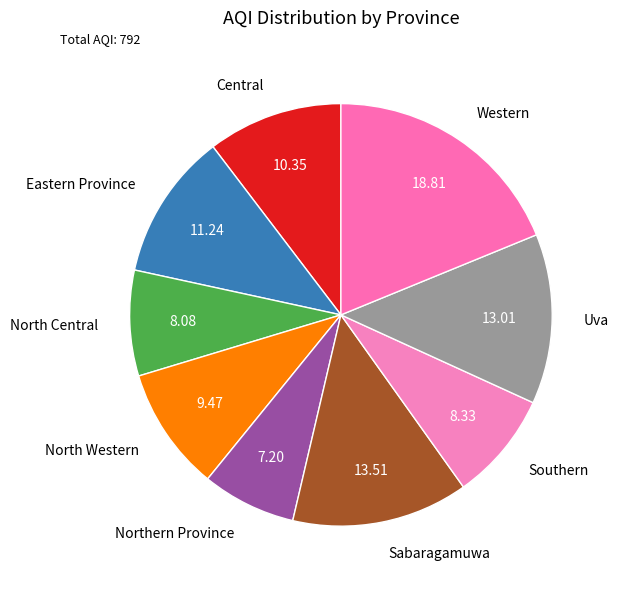

Which slice is the largest?

Western